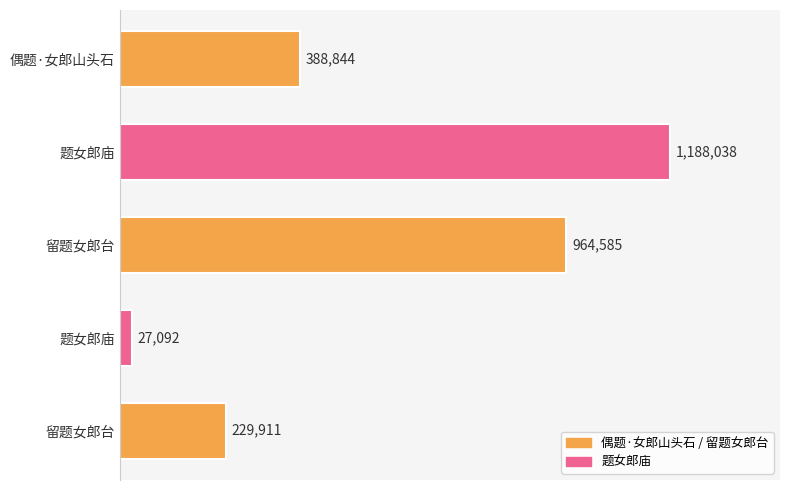

Does the chart contain any negative values?

No